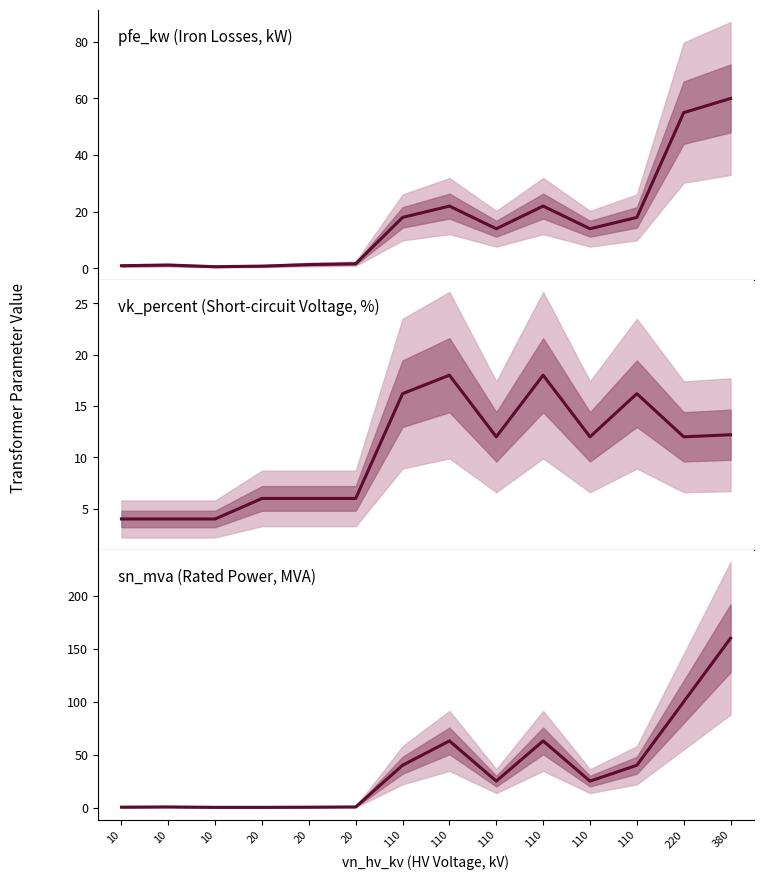

The pfe_kw series shows 37.7 at 110. True or false?

False